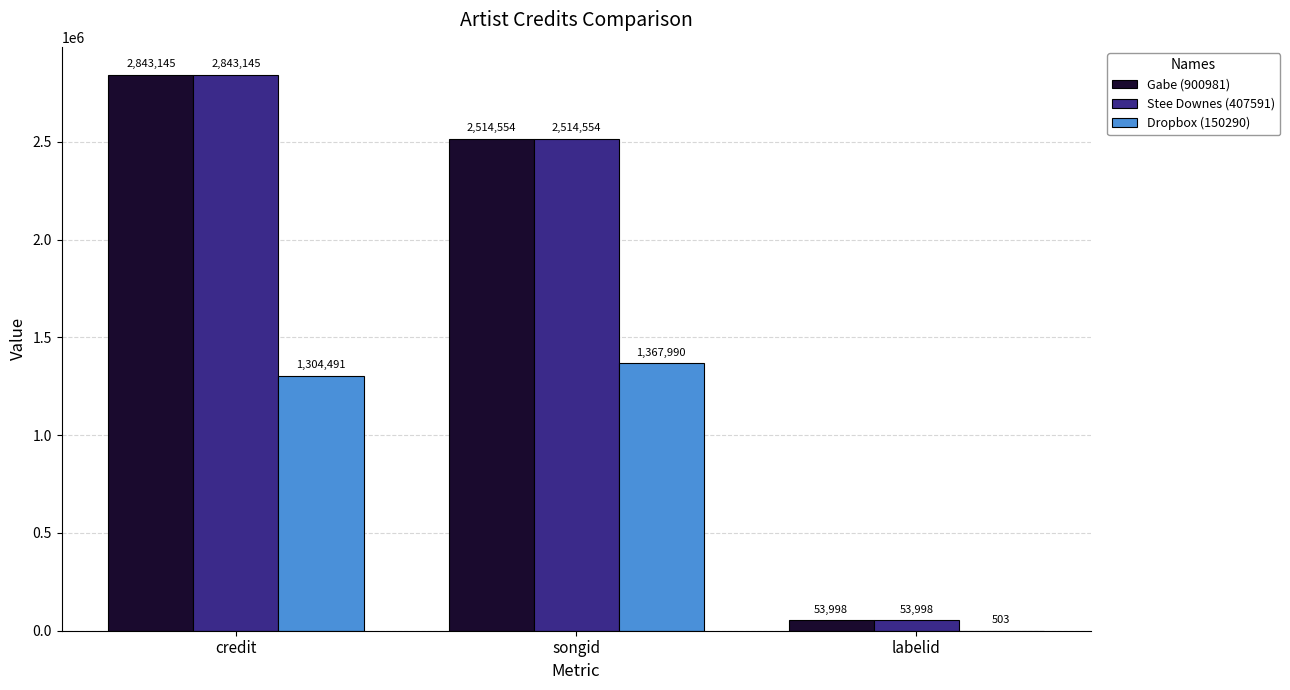

What is the total value across all series at songid?

6397098